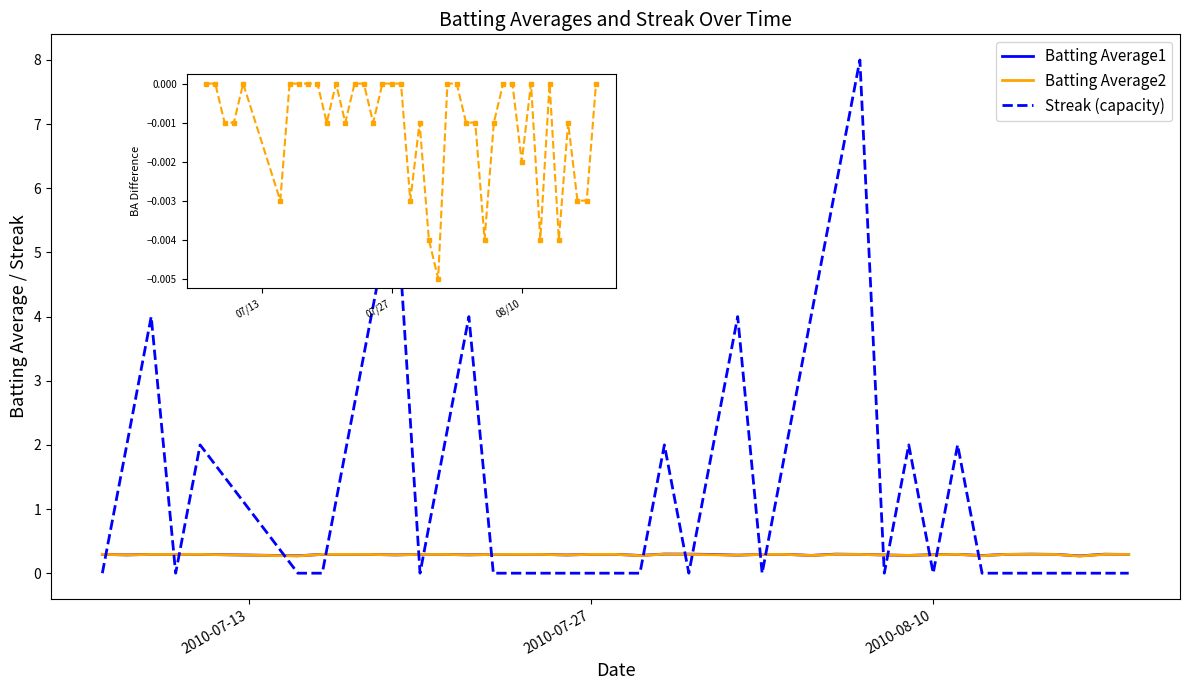

Which series has the largest range (max minus min)?

Streak (capacity)